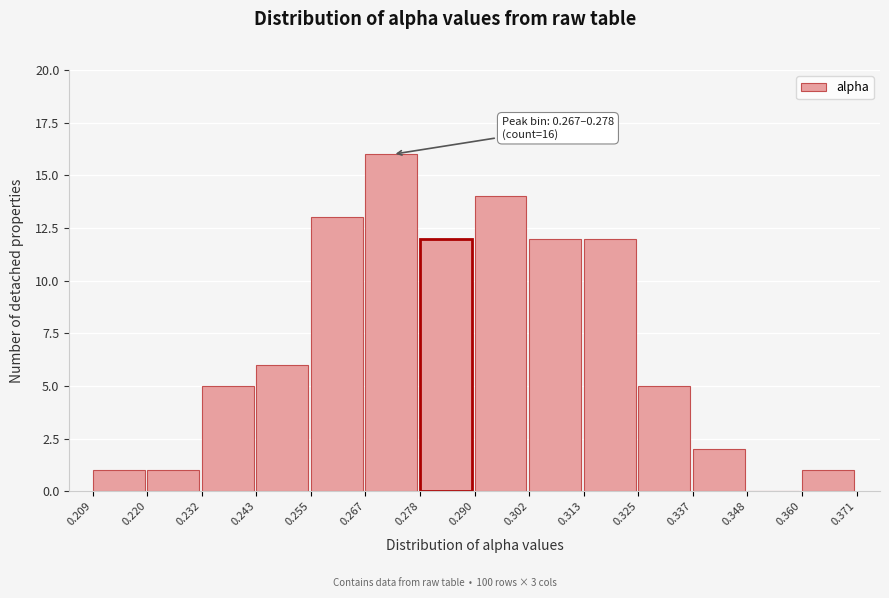

Which range on the x-axis has the tallest bar?

0.267 to 0.278